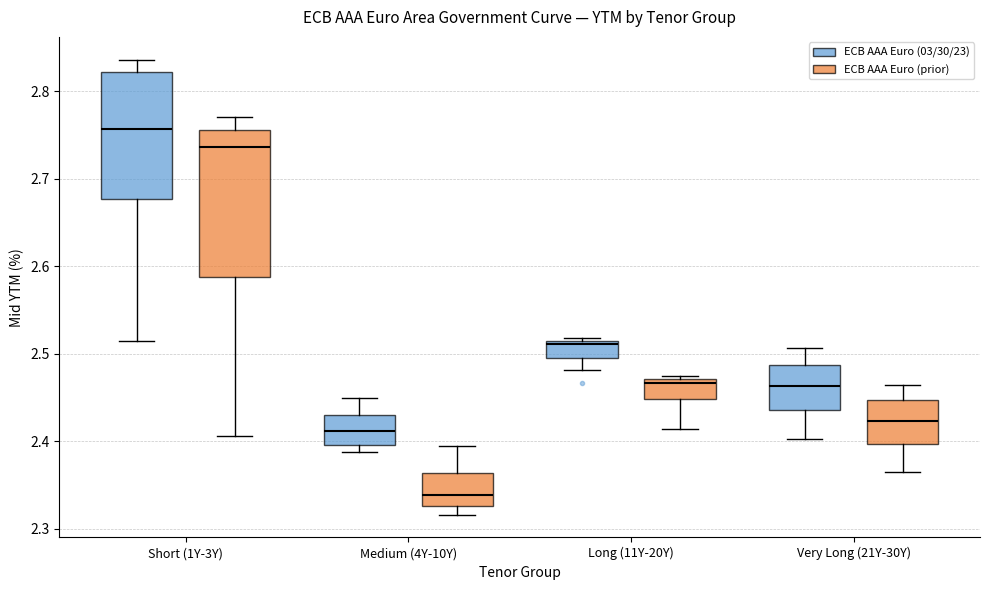

Reading left to right, read every box against the y-axis: the position of its median line, the range the box covers, and the ends of its whiskers. The values are not printed on the chart, so give them approximately, as read against the axis.

Short (1Y-3Y) (ECB AAA Euro (03/30/23)): median 2.76, box 2.68 to 2.82, whiskers 2.51 to 2.84
Short (1Y-3Y) (ECB AAA Euro (prior)): median 2.74, box 2.59 to 2.76, whiskers 2.41 to 2.77
Medium (4Y-10Y) (ECB AAA Euro (03/30/23)): median 2.41, box 2.40 to 2.43, whiskers 2.39 to 2.45
Medium (4Y-10Y) (ECB AAA Euro (prior)): median 2.34, box 2.33 to 2.36, whiskers 2.32 to 2.40
Long (11Y-20Y) (ECB AAA Euro (03/30/23)): median 2.51, box 2.50 to 2.52, whiskers 2.48 to 2.52
Long (11Y-20Y) (ECB AAA Euro (prior)): median 2.47 (just below the box's upper edge), box 2.45 to 2.47, whiskers 2.41 to 2.47
Very Long (21Y-30Y) (ECB AAA Euro (03/30/23)): median 2.46, box 2.44 to 2.49, whiskers 2.40 to 2.51
Very Long (21Y-30Y) (ECB AAA Euro (prior)): median 2.42, box 2.40 to 2.45, whiskers 2.37 to 2.46